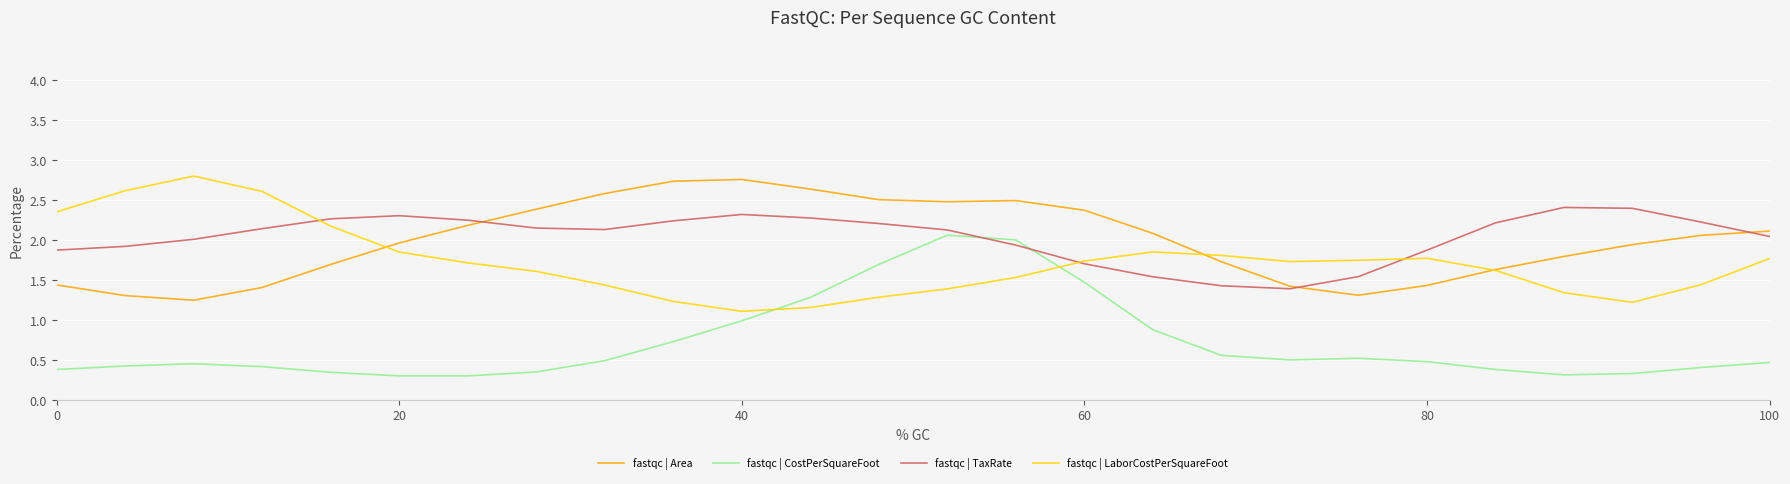

How many times do fastqc | LaborCostPerSquareFoot and fastqc | CostPerSquareFoot cross each other?

2